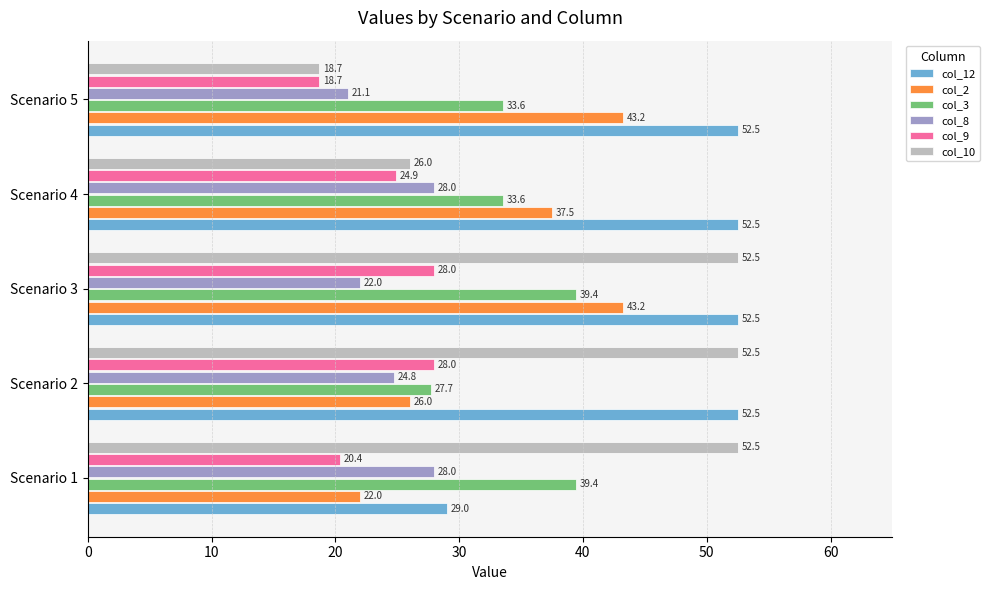

At how many categories does at least one series exceed 19?

5